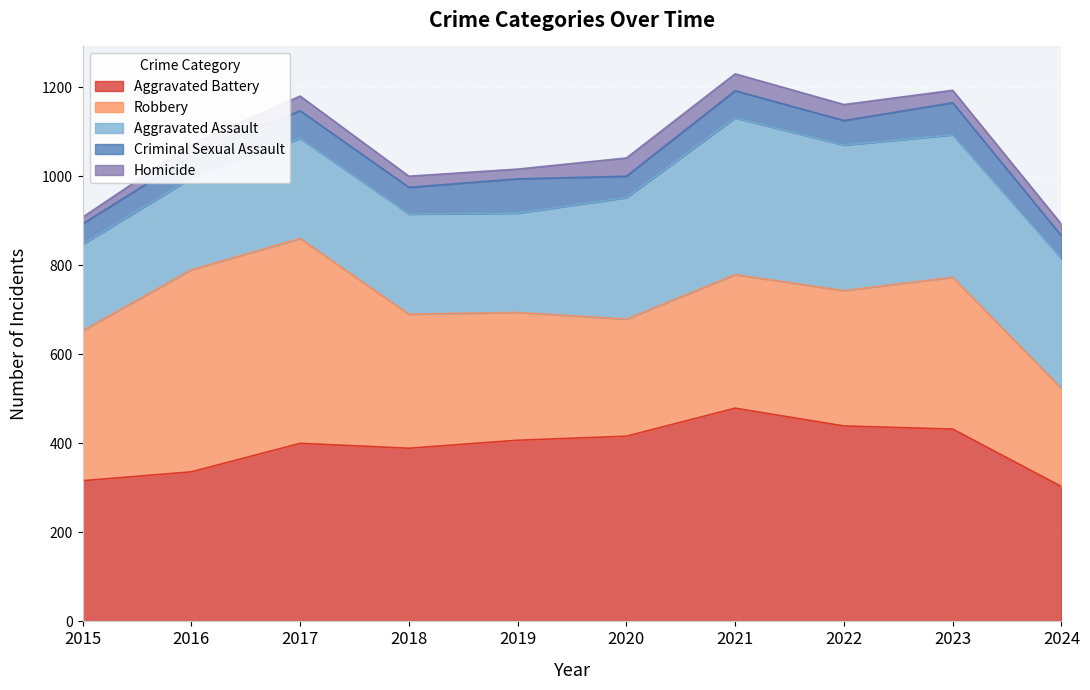

True or false: Aggravated Battery and Aggravated Assault intersect in this chart.

False